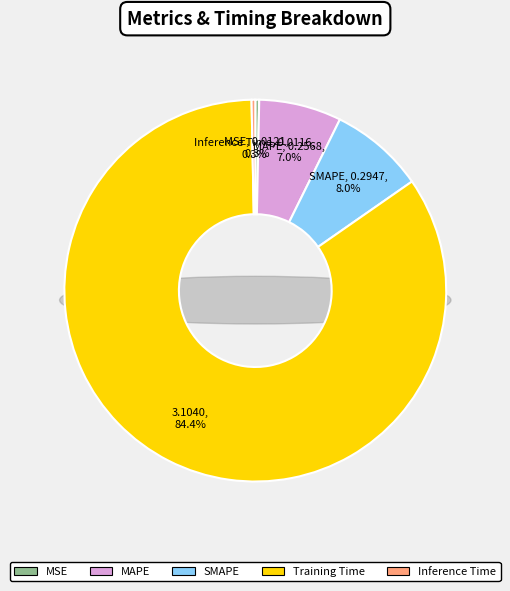

Between SMAPE and Inference Time, which is larger?

SMAPE